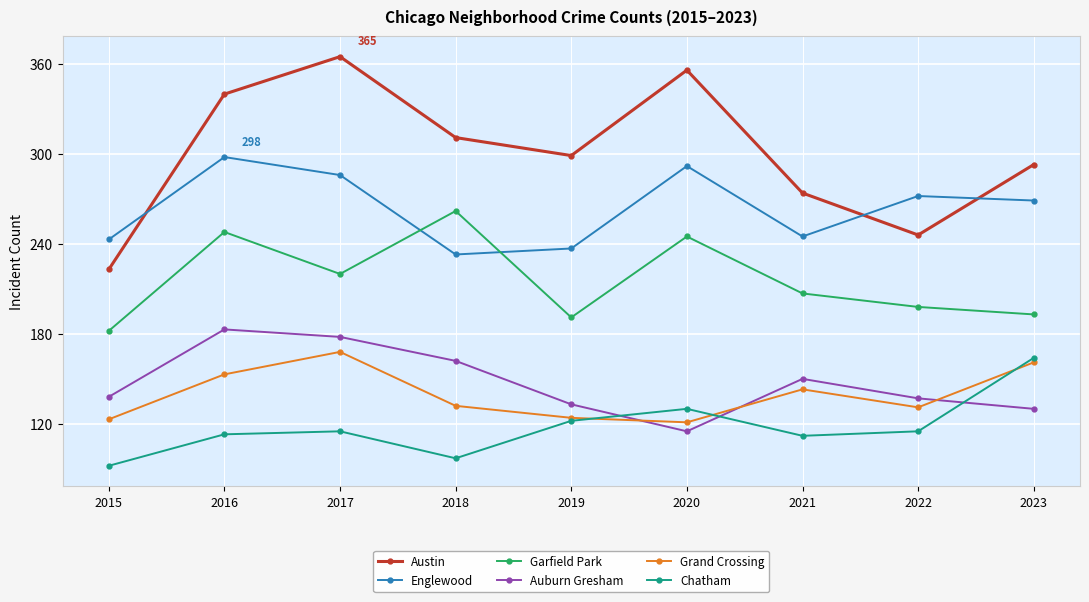

What are all the series names shown in the legend?

Austin, Englewood, Garfield Park, Auburn Gresham, Grand Crossing, Chatham